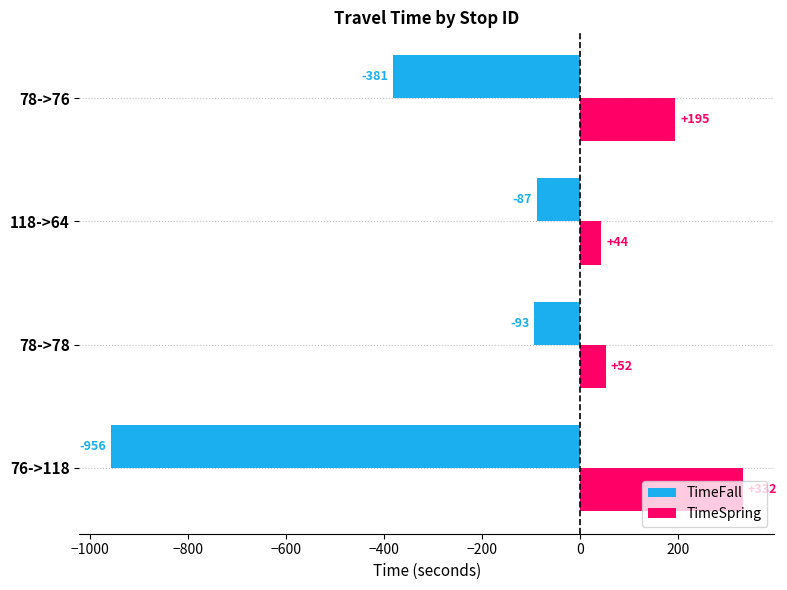

How many data points in TimeFall are less than -93?

3